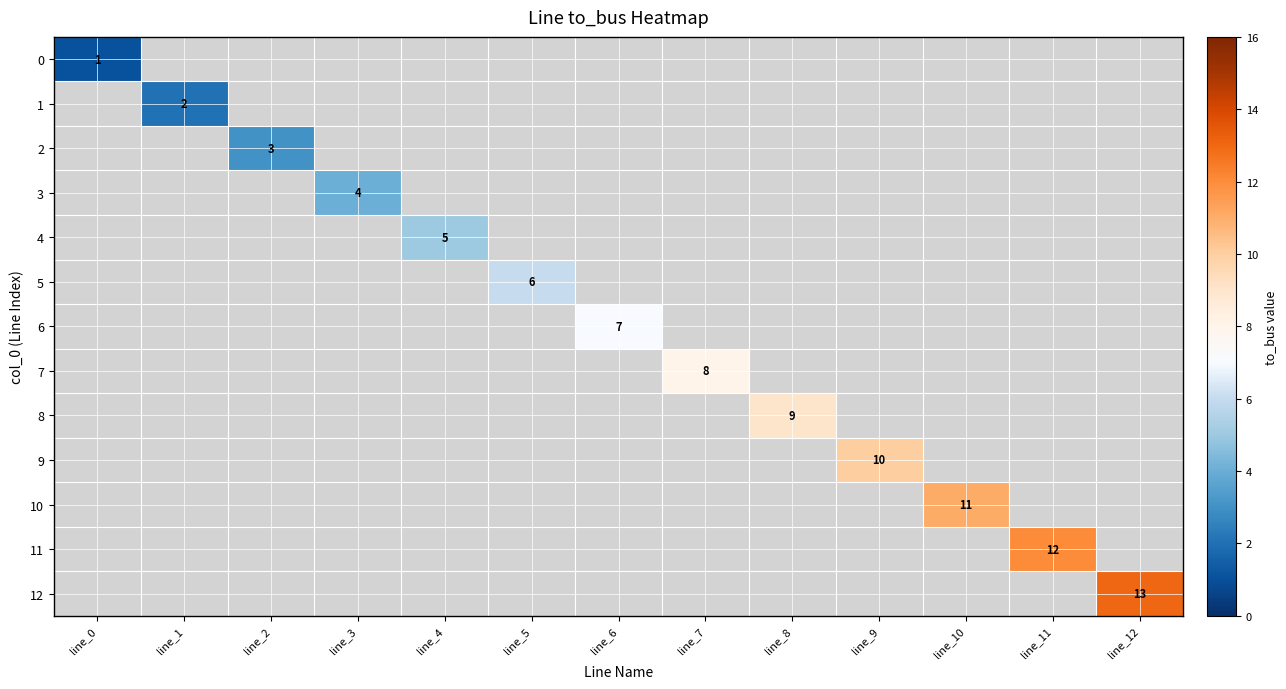

True or false: 11 has a value of 16 at line_11.

False